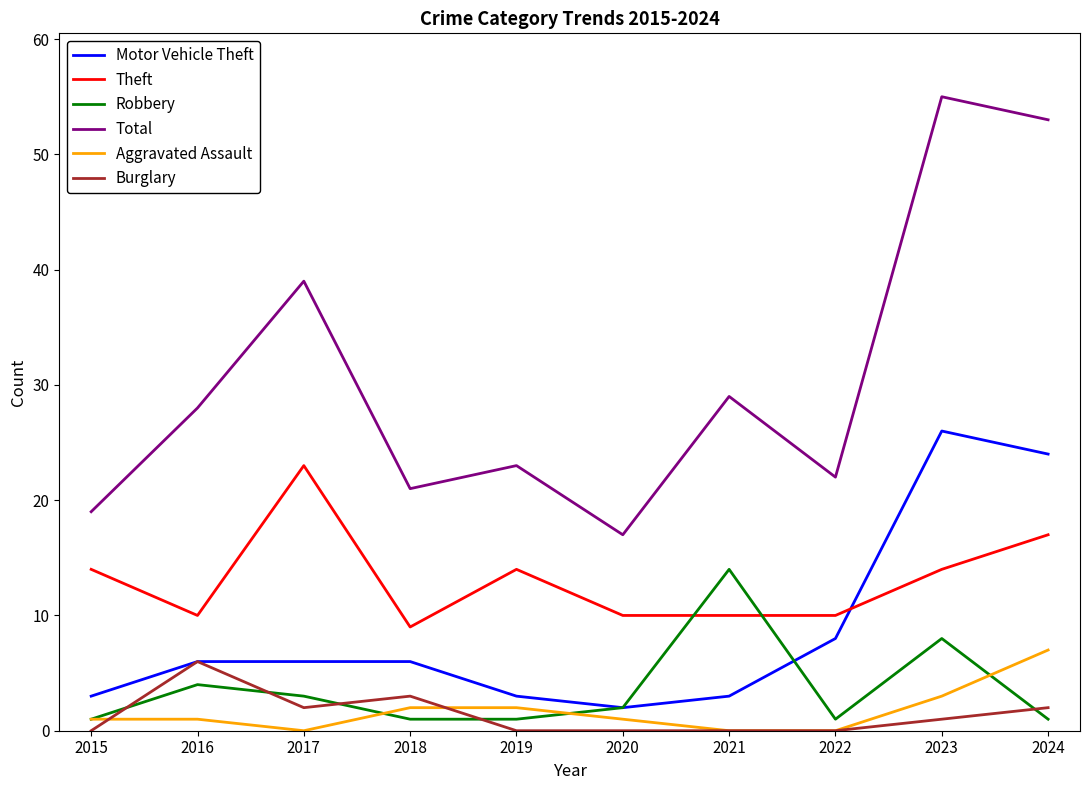

Rank the series by their maximum value, from lowest to highest.

Burglary, Aggravated Assault, Robbery, Theft, Motor Vehicle Theft, Total